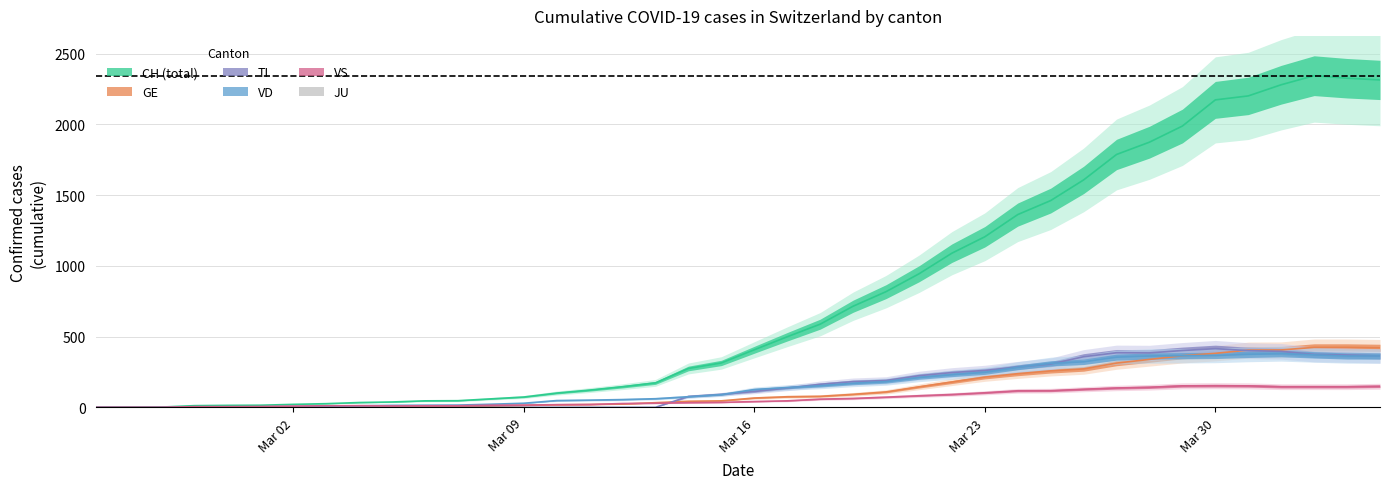

What is the difference between the maximum and minimum values in the VD series?

380